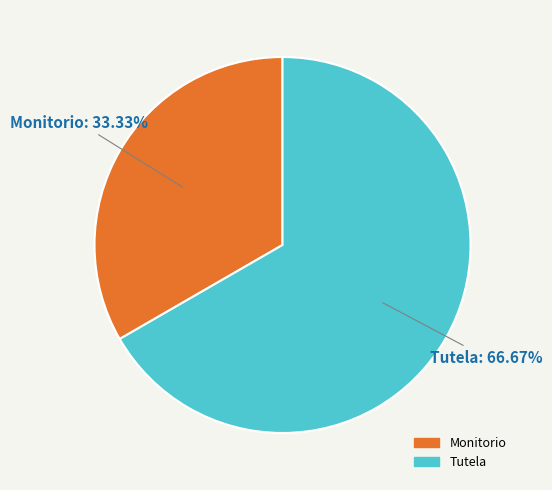

Is it true that Monitorio is 33% of the pie?

True